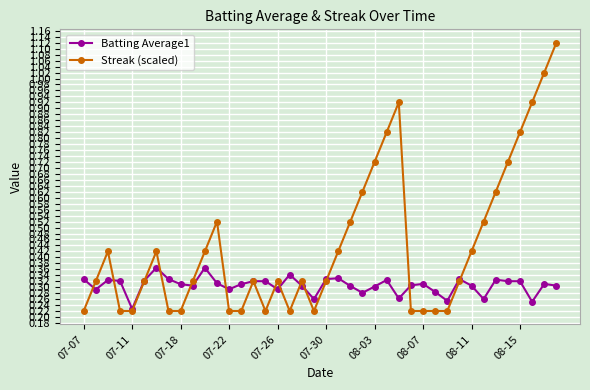

True or false: Batting Average1 has more than 1 points higher than both neighbors.

True